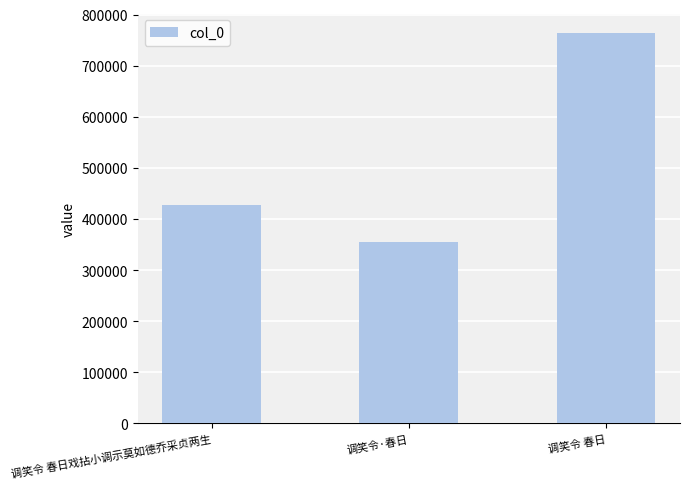

What position from the right is 调笑令·春日?

2